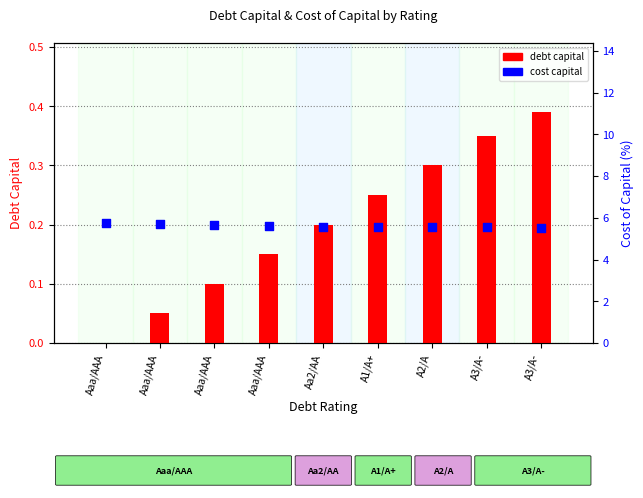

Which series reaches the maximum Y coordinate?

cost capital (%)